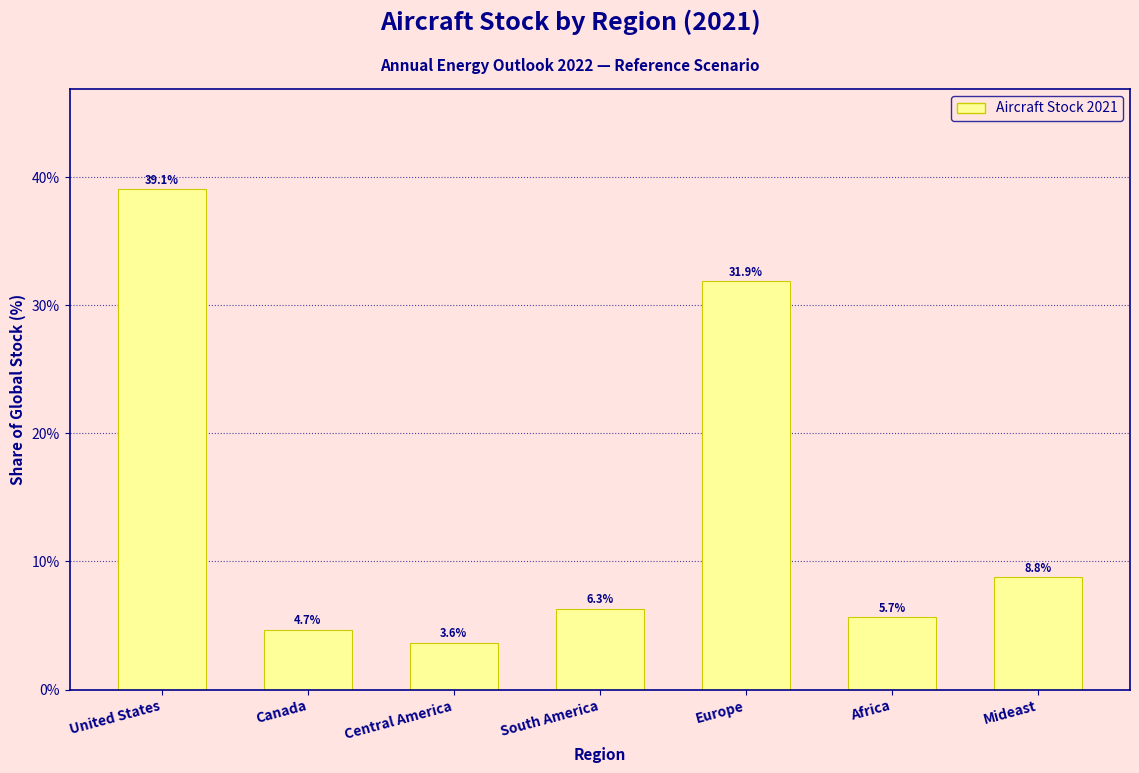

Reading left to right, what are all the values shown in this chart?

United States=39.1	Canada=4.7	Central America=3.6	South America=6.3	Europe=31.9	Africa=5.7	Mideast=8.8